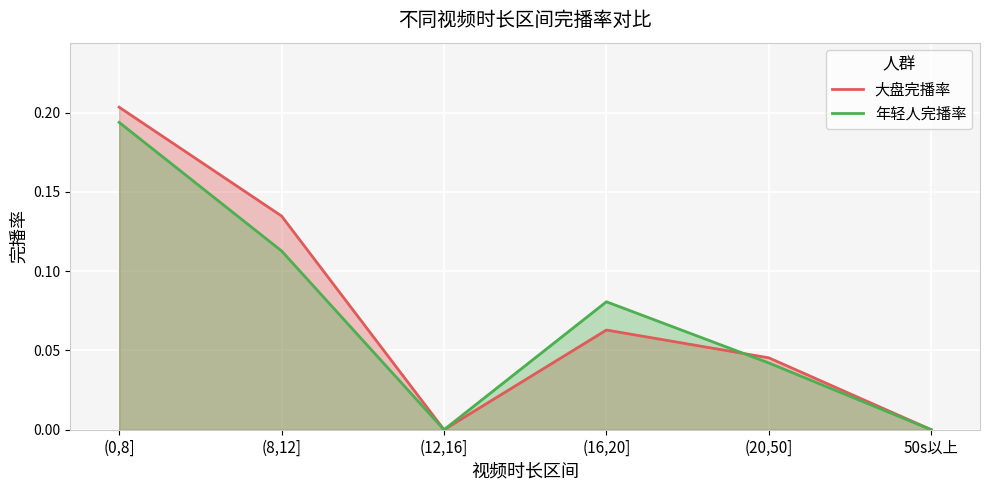

How many times do 大盘完播率 and 年轻人完播率 cross each other?

1